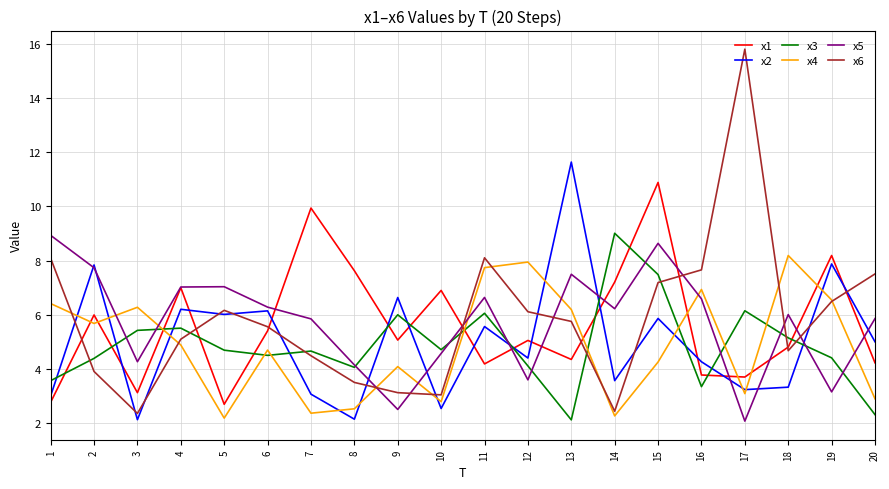

At which category is the sum across all series the highest?

15